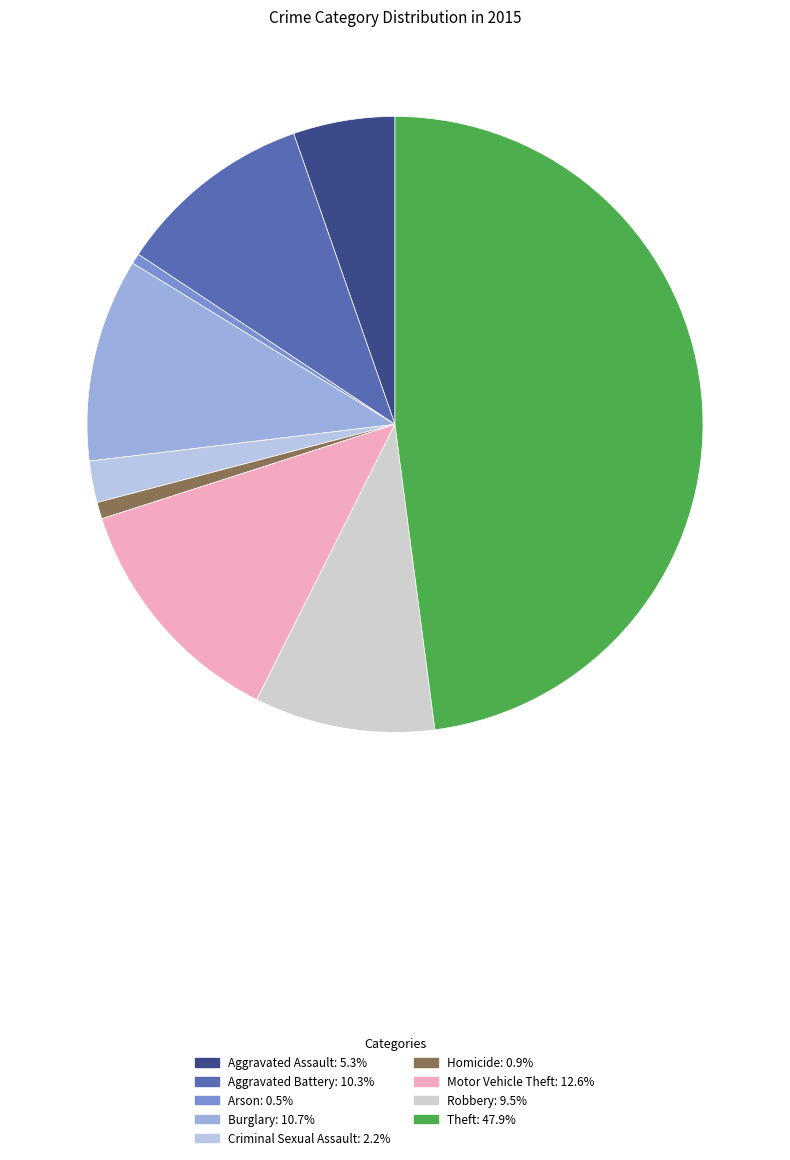

The Homicide slice represents 1% of the pie. True or false?

True